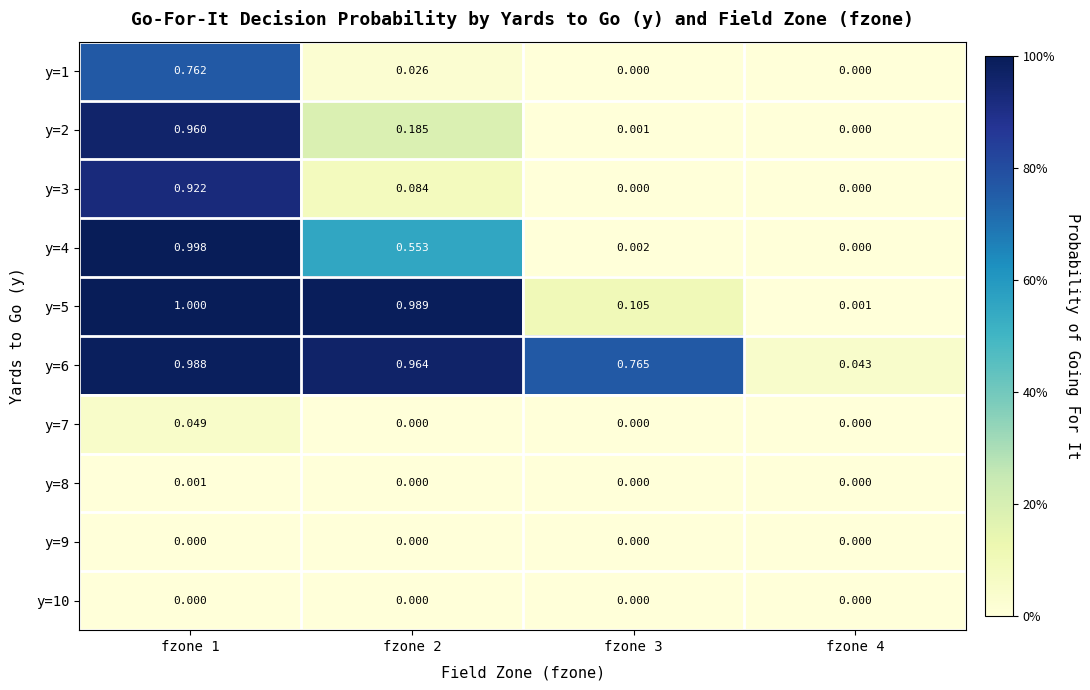

What is the greatest value displayed?

1.0